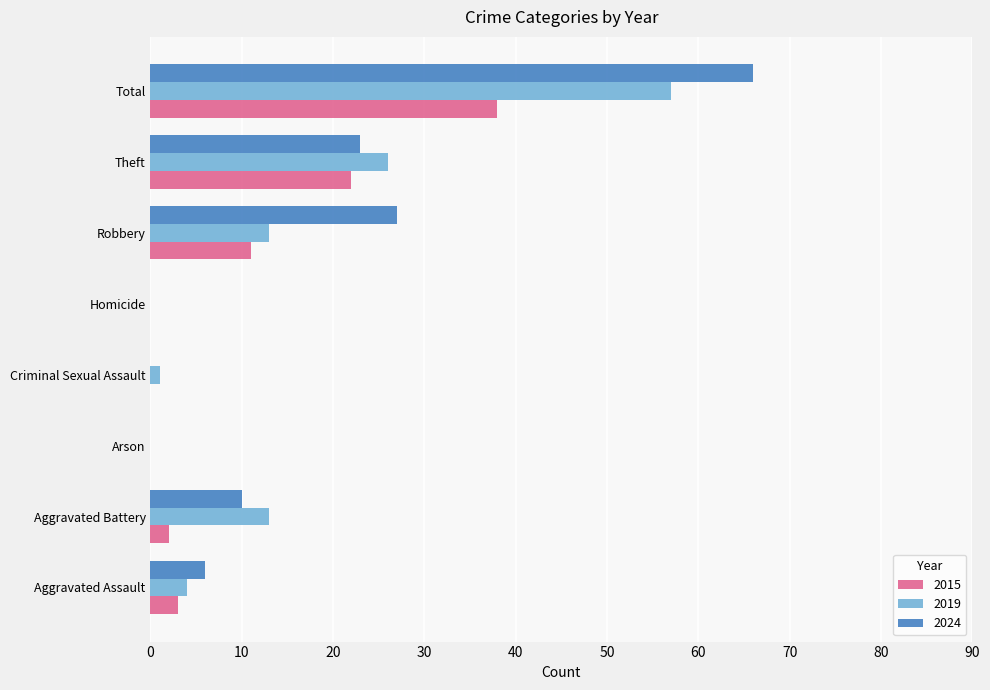

At which label is 2019 closest to 28?

Theft